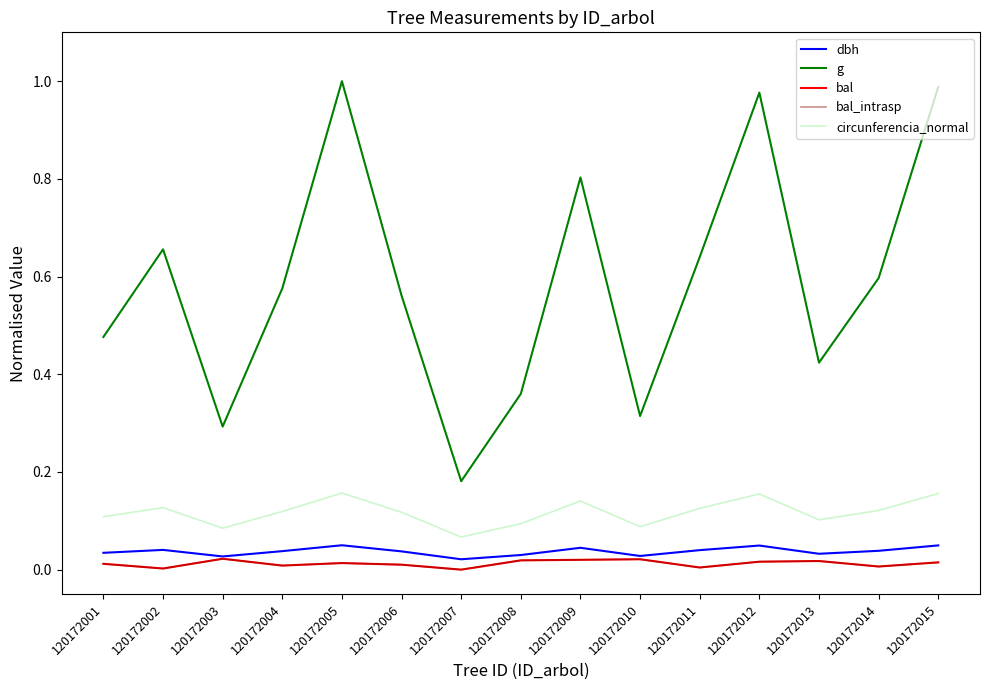

Which category has the lowest value in the circunferencia_normal series?

120172007